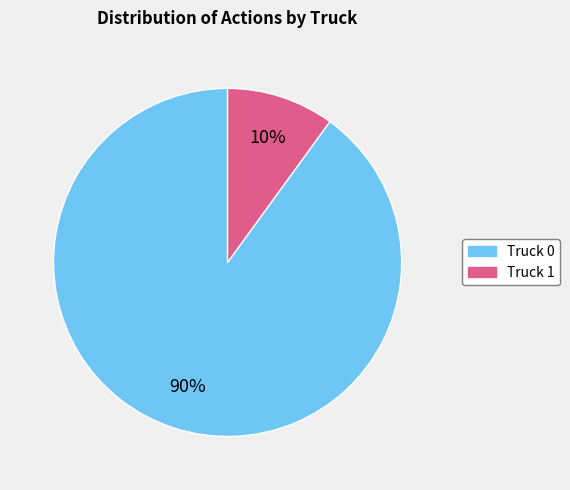

To the nearest percent, what is the average slice percentage?

50%